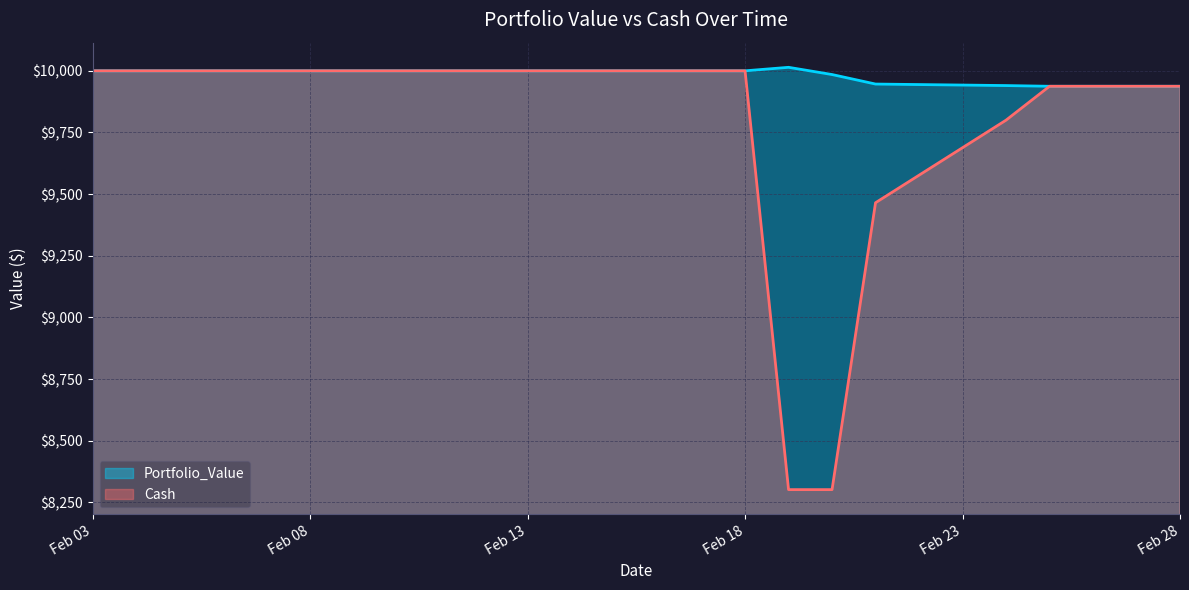

What is the lowest value of the Portfolio_Value series?

9937.3